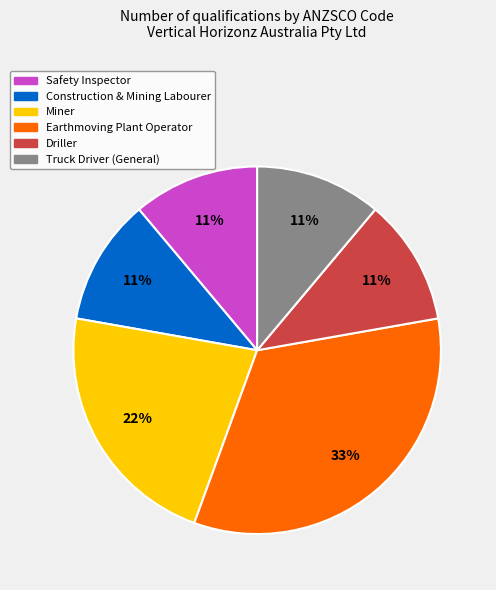

Between Earthmoving Plant Operator and Safety Inspector, which is larger?

Earthmoving Plant Operator